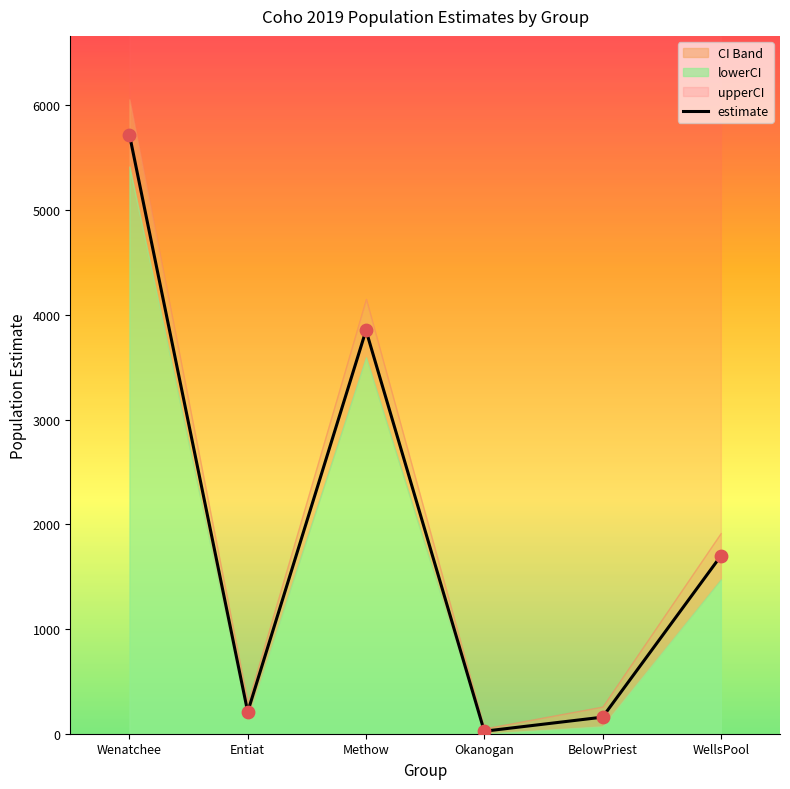

What is the change in value from Wenatchee to Methow?

-1869.8